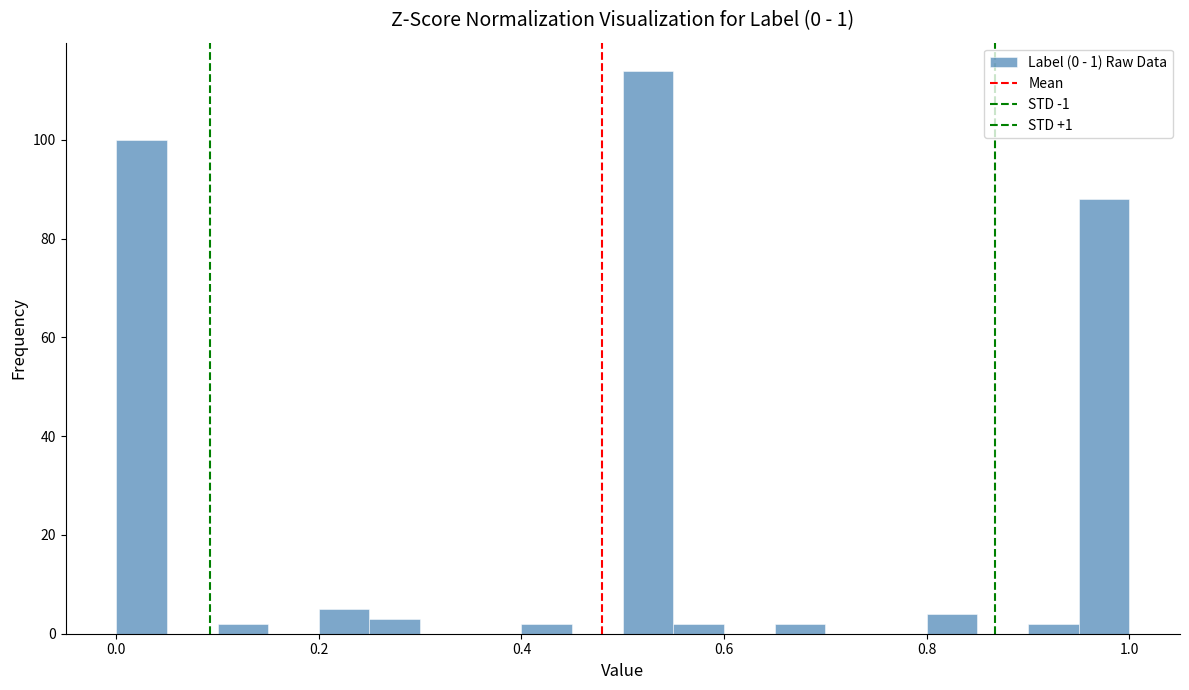

Read against the x-axis, roughly where is the centre of the tallest bar?

0.52